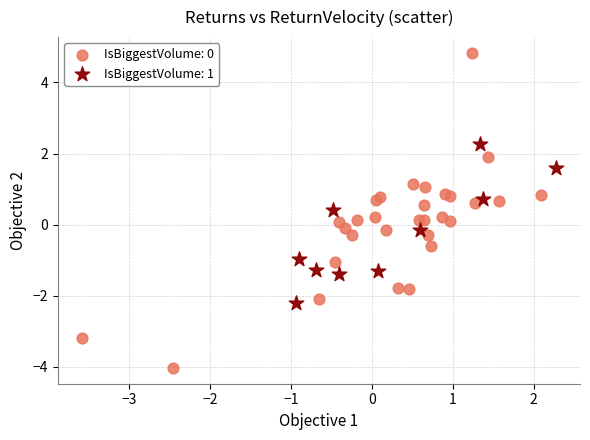

Which series has the largest Y range (max minus min)?

IsBiggestVolume: 0